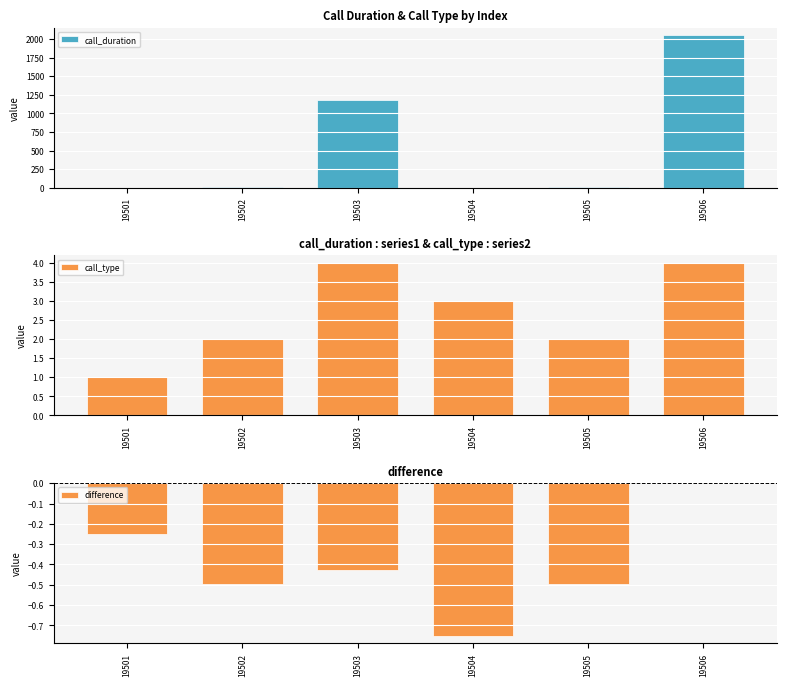

Between 19504 and 19503, which is larger?

19503